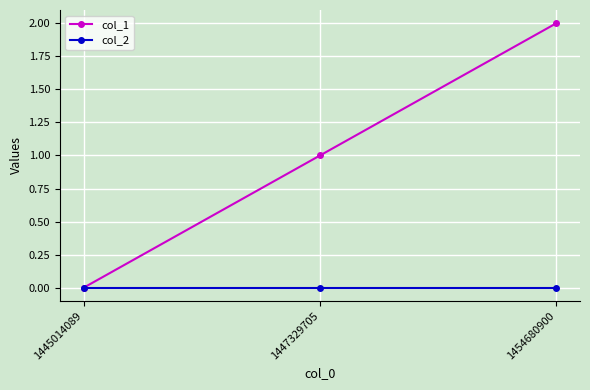

Reading right to left, list all the values displayed in this chart.

col_1: 2	1	0
col_2: 0	0	0